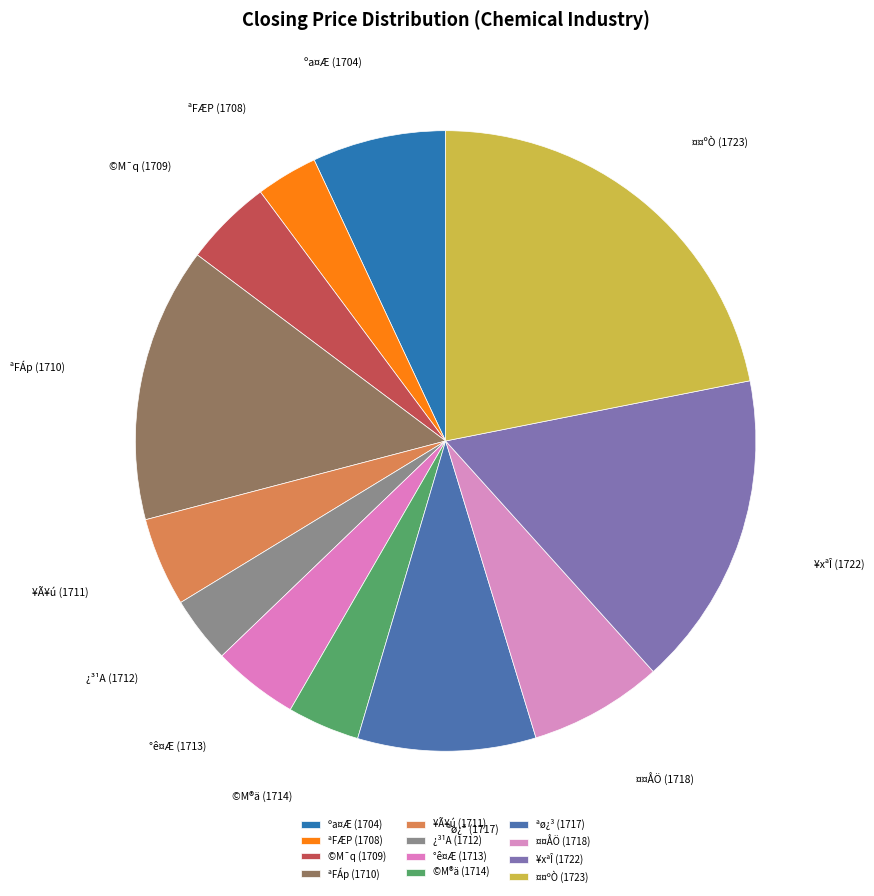

What portion of the pie excludes ªFÆP (1708)?

96.8%